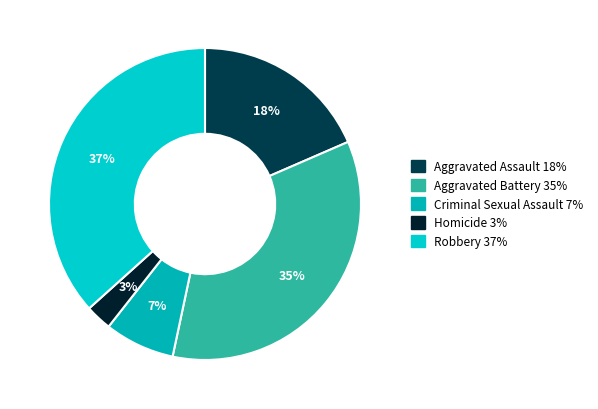

To the nearest percent, what is the combined percentage of Aggravated Assault and Aggravated Battery?

53%